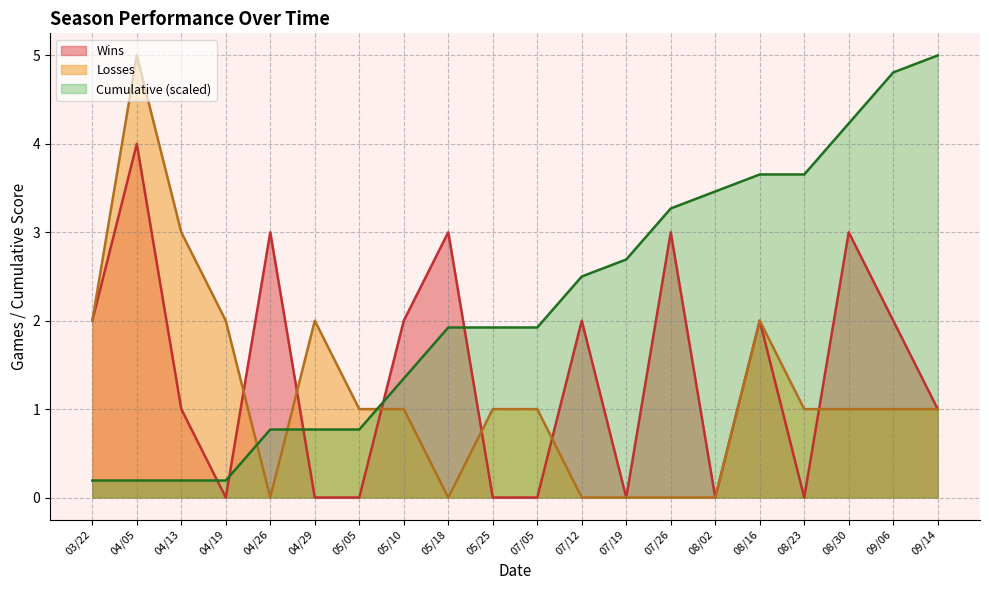

What is the difference between the maximum and minimum values in the Wins series?

4.0